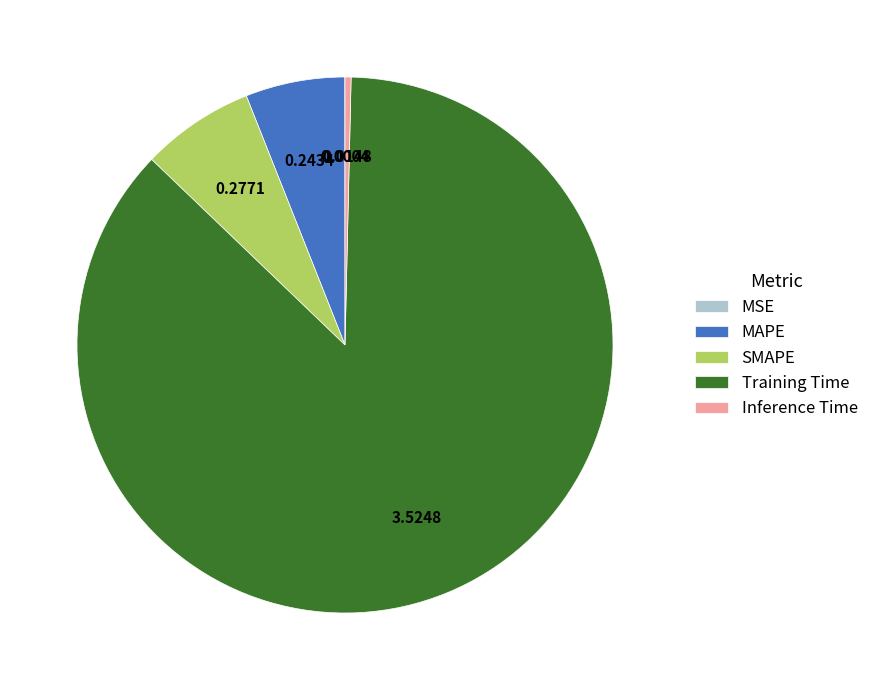

Combined, do Training Time and SMAPE account for over 50%?

Yes